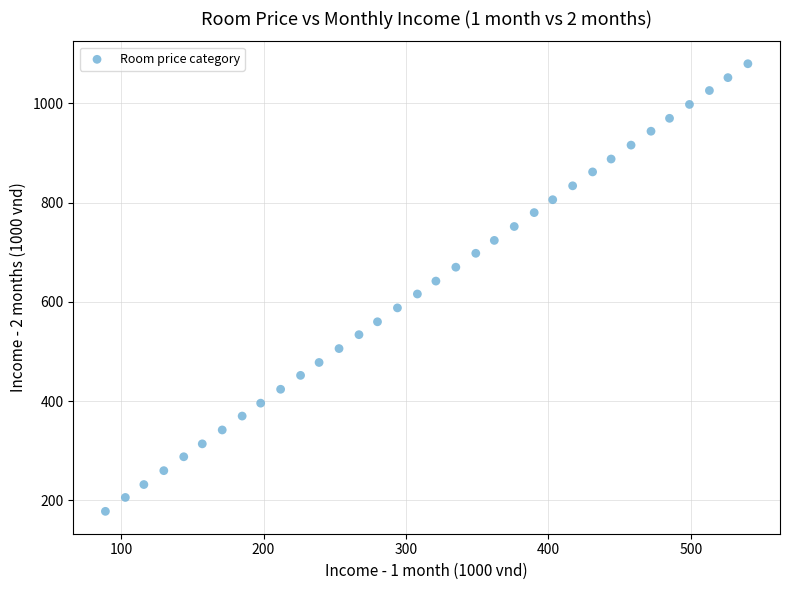

What is the range of Y values (max minus min)?

902